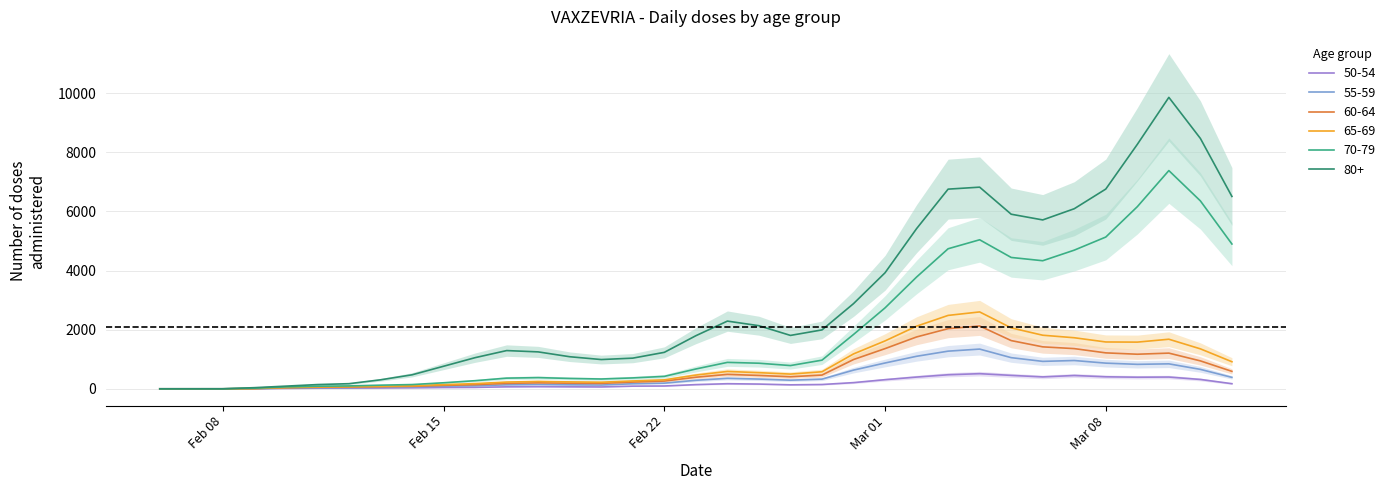

After their last crossing, which series has the higher values: 55-59 or 80+?

80+